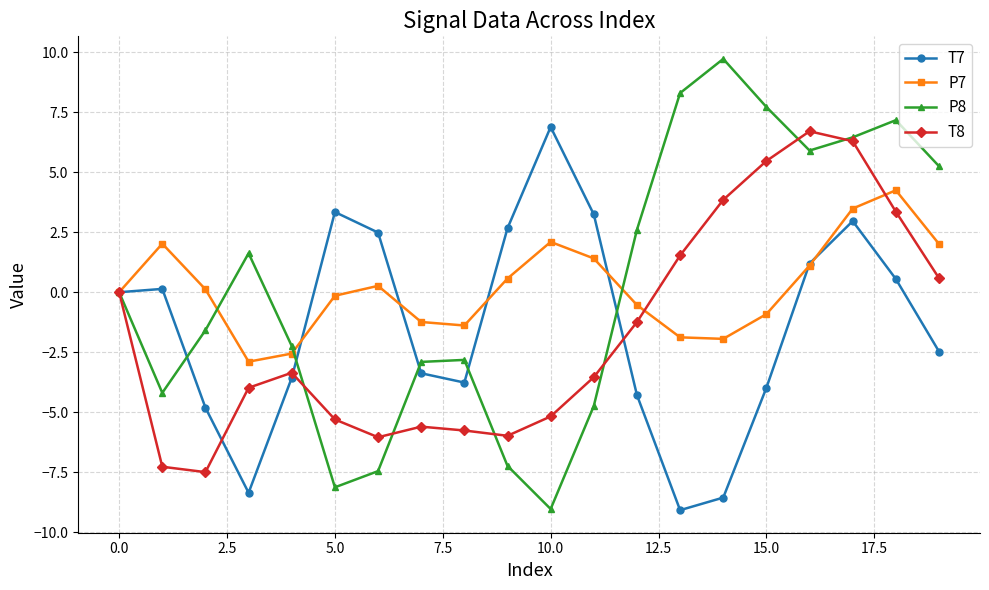

What is the value of the P8 point at the 9th from the left?

-2.8